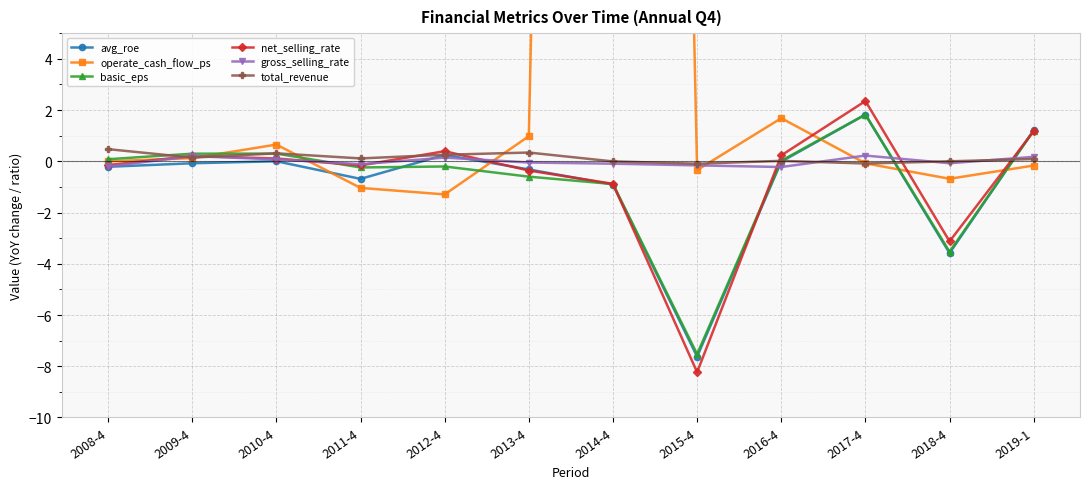

At which category does avg_roe reach its first local valley?

2011-4